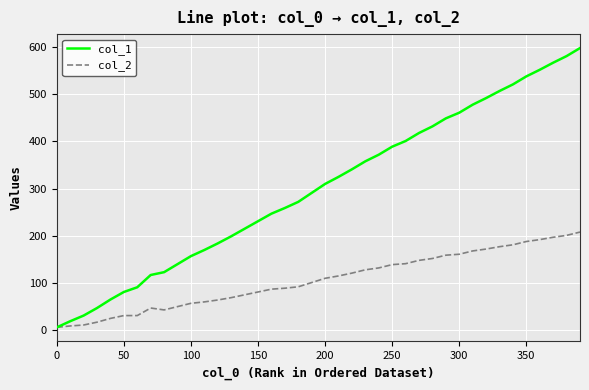

Which series has the largest total across all categories?

col_1